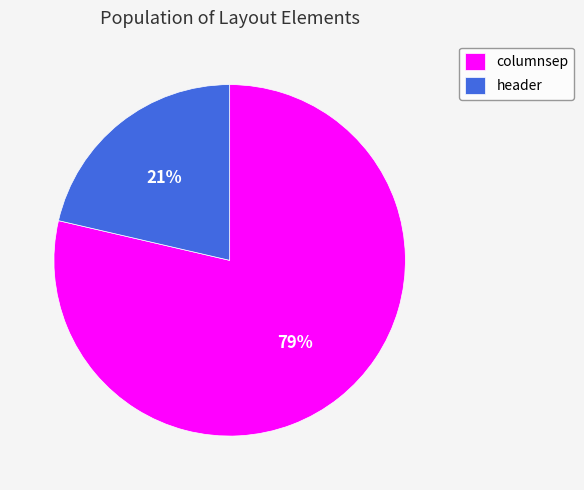

What is the largest slice in the pie chart?

columnsep